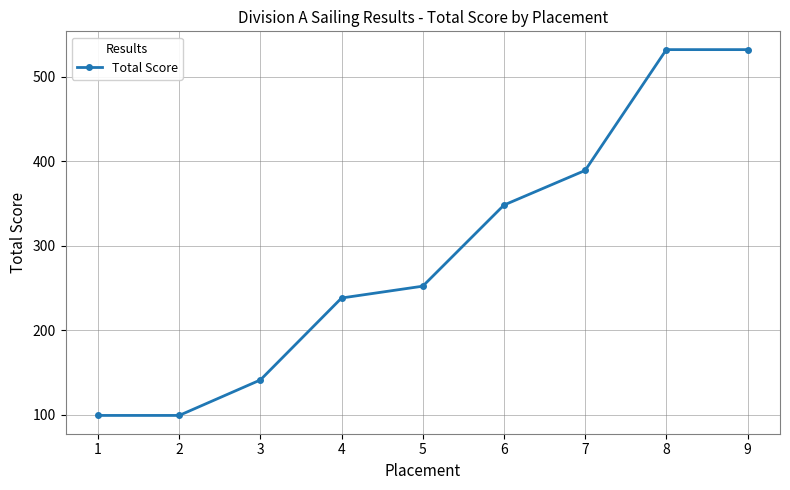

What is the change in value from 4 to 6?

+110